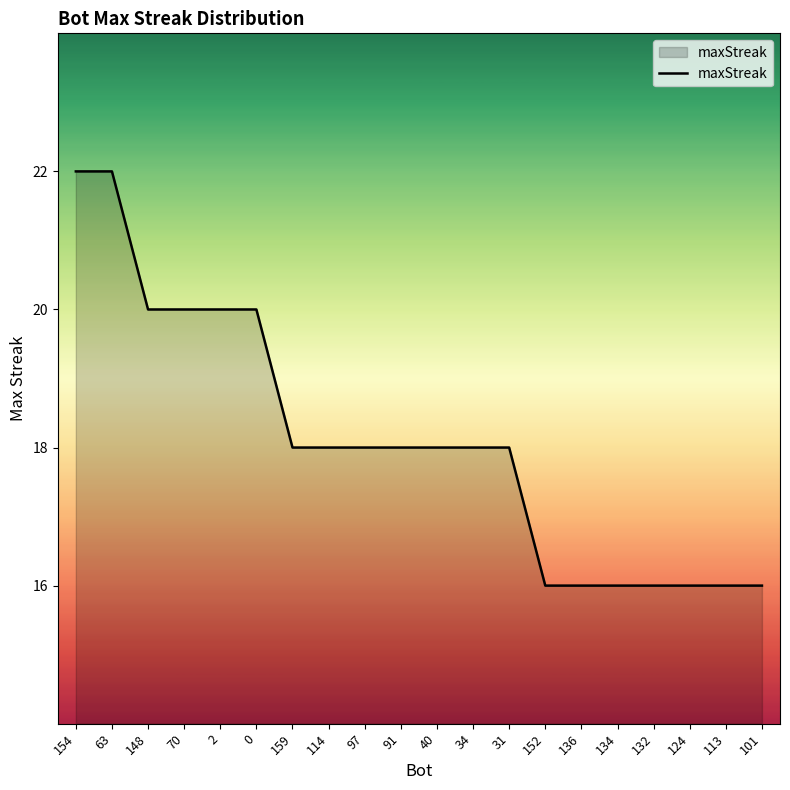

What is the change in value from 154 to 0?

-2